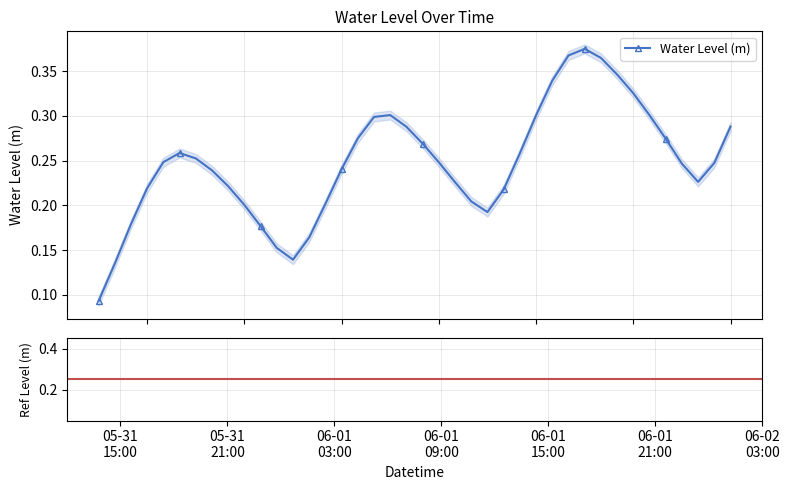

The value at 2024-06-02 01:00:00 is 0.4. True or false?

False